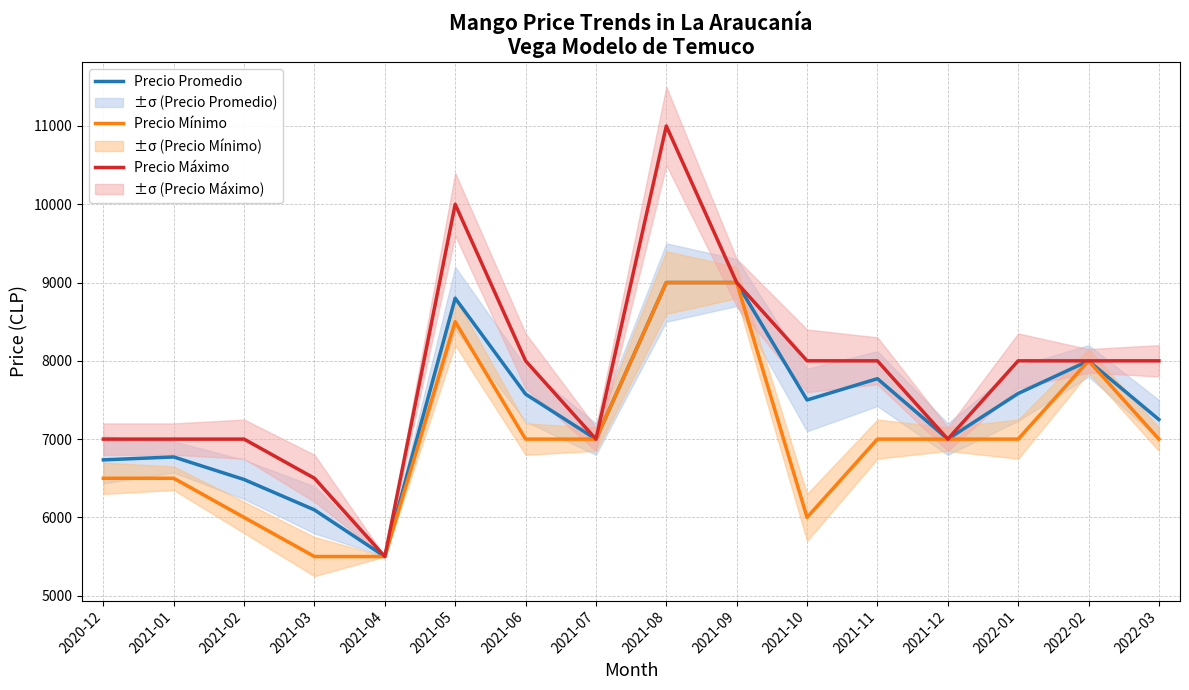

Is it true that Precio Mínimo equals 7000 at 2022-03?

True